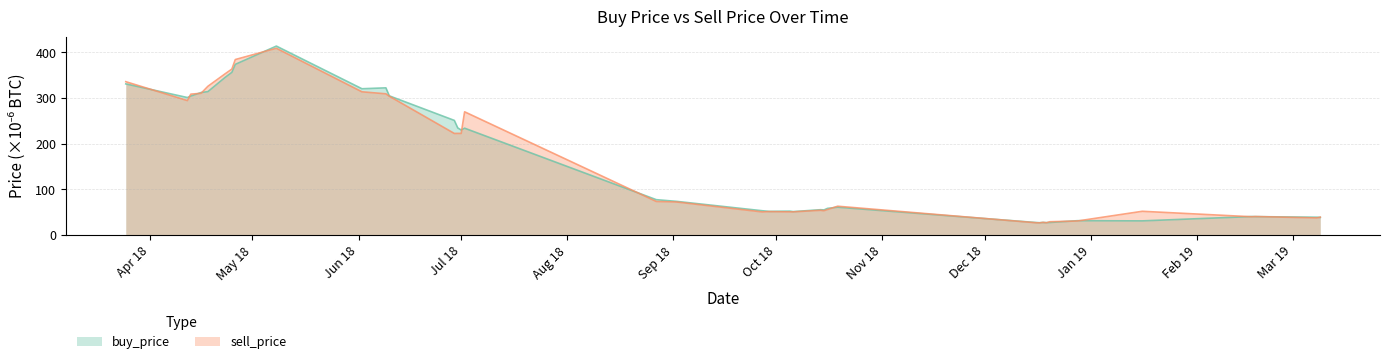

Where do buy_price and sell_price first cross each other?

2018-03-25 and 2018-04-12